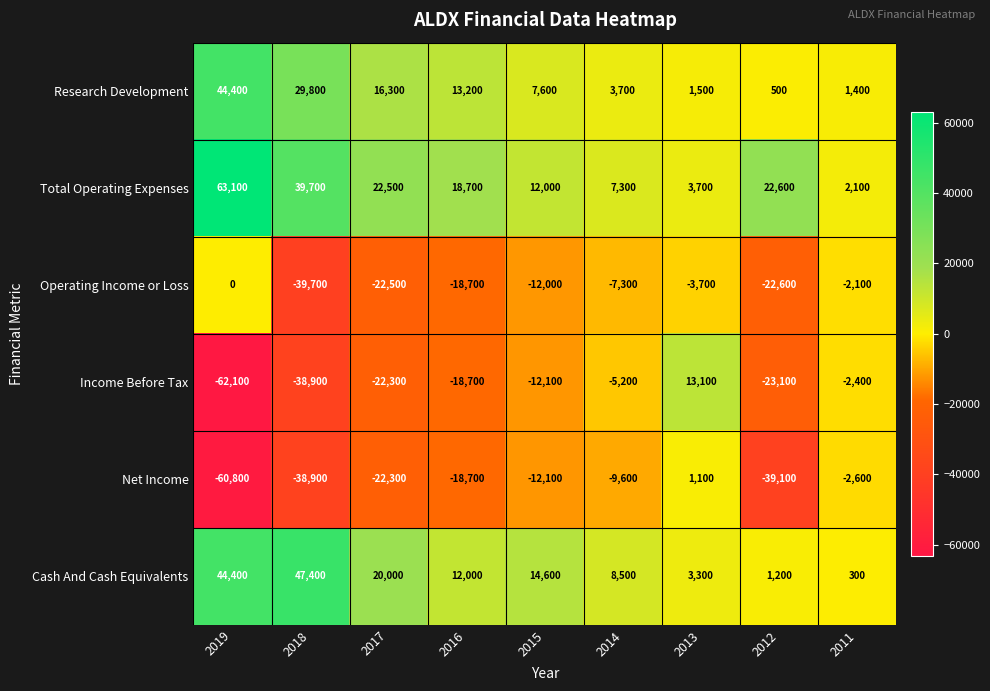

Which series has the widest spread of values?

Income Before Tax